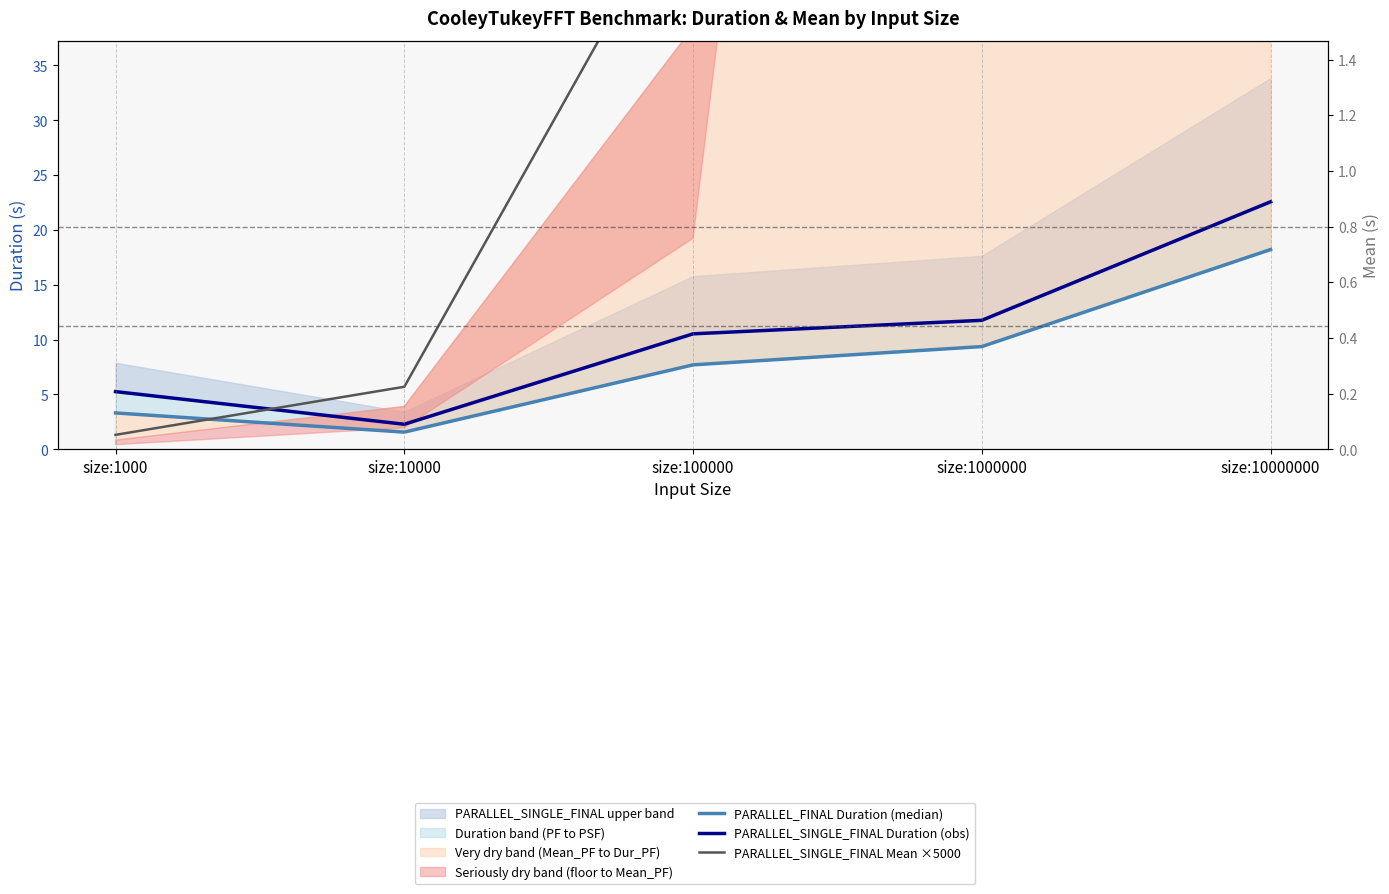

Rank the series at size:100000 from highest to lowest value.

PARALLEL_SINGLE_FINAL Mean ×5000, PARALLEL_SINGLE_FINAL Duration (obs), PARALLEL_FINAL Duration (median)